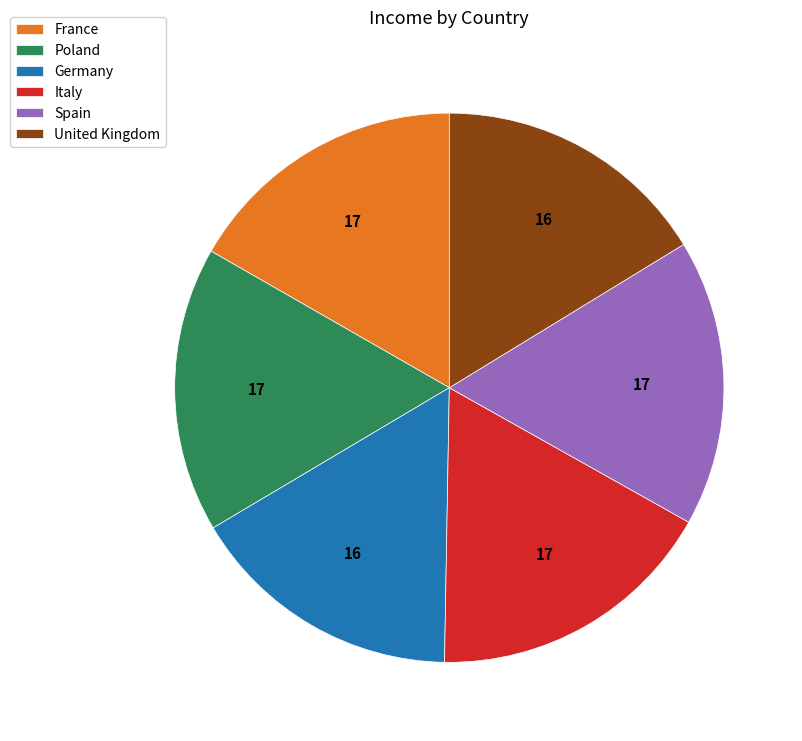

Is there a majority slice in this chart?

No